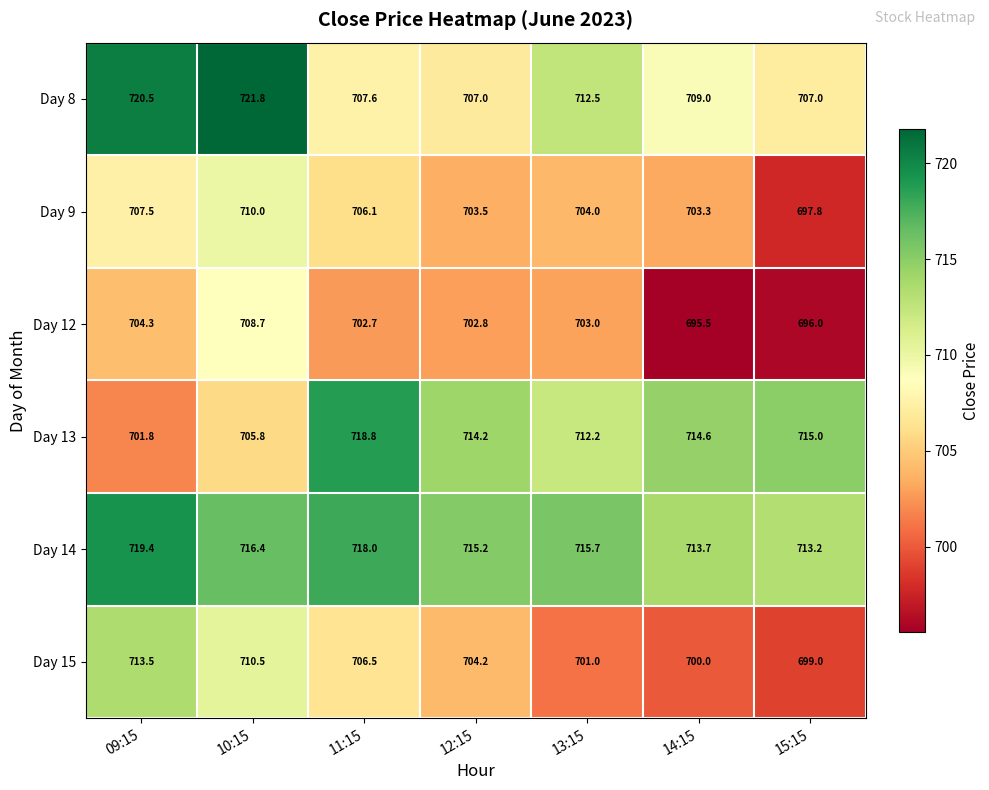

At which category is the sum across all series the highest?

10:15